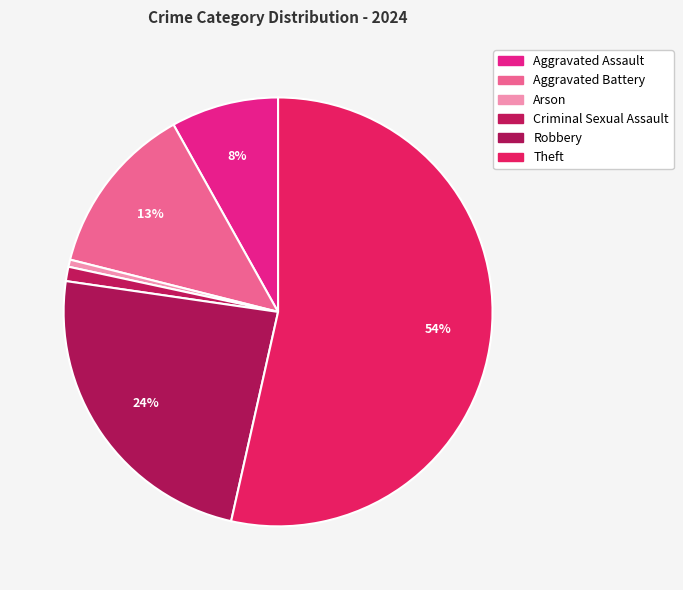

Which has a higher value, Aggravated Battery or Criminal Sexual Assault?

Aggravated Battery